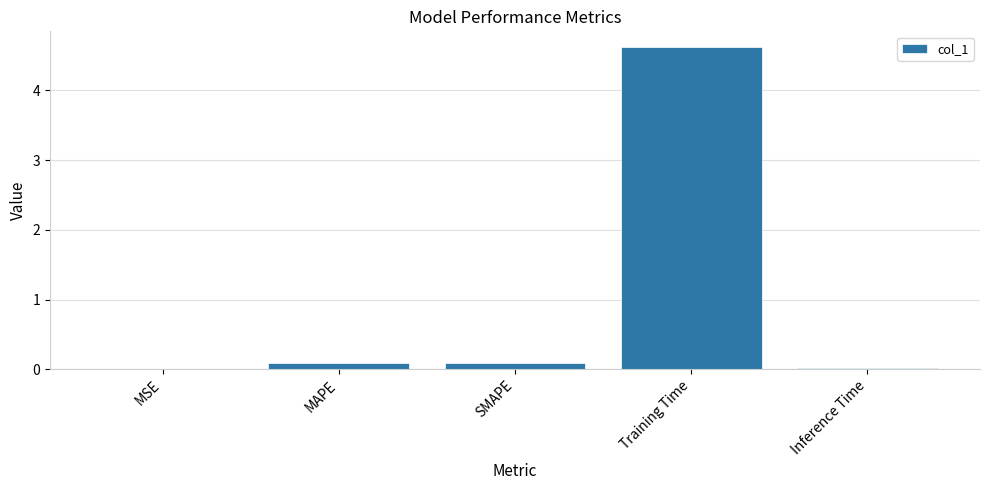

The chart shows a value of 0.0 at MSE. True or false?

True